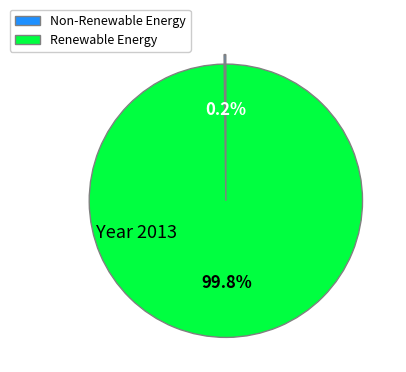

Which category has the biggest portion of the pie?

Renewable Energy